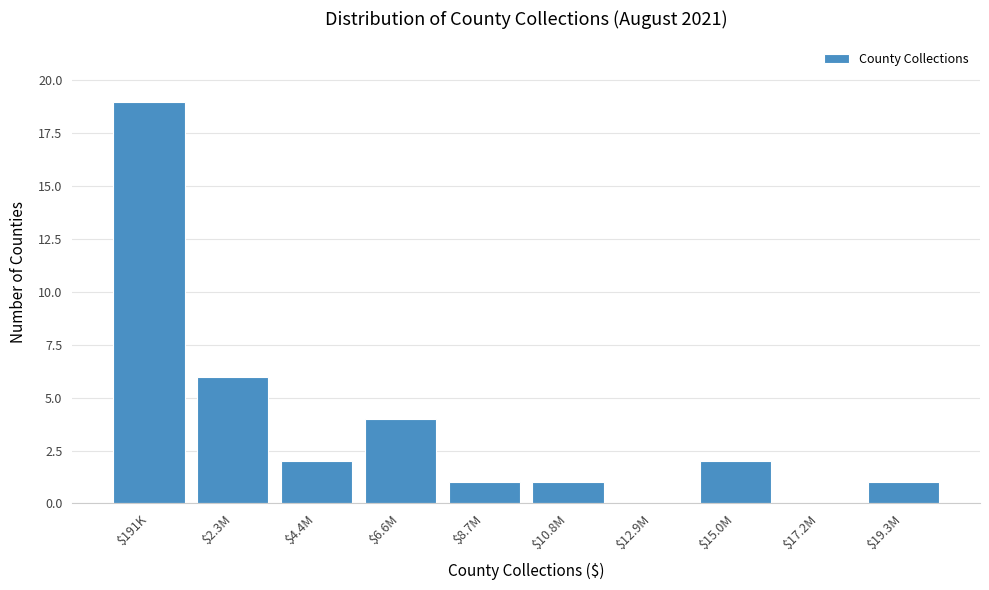

What is the sum of all values?

36